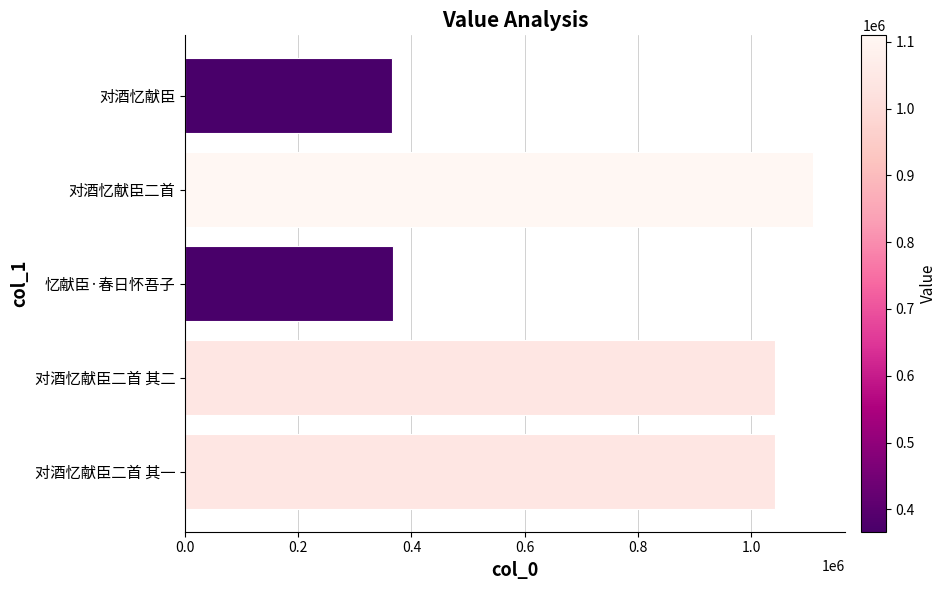

How many categories are shown in the chart?

5